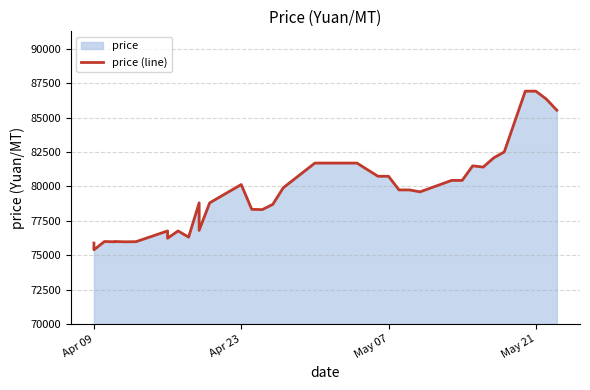

How many lines are shown in the chart?

1